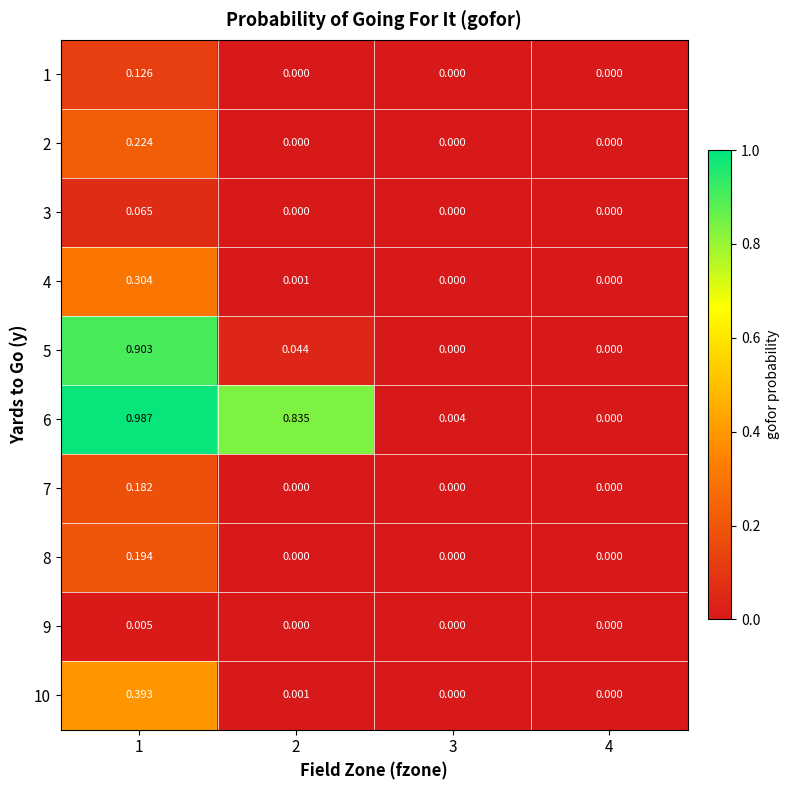

How many values in 7 are above zero?

1